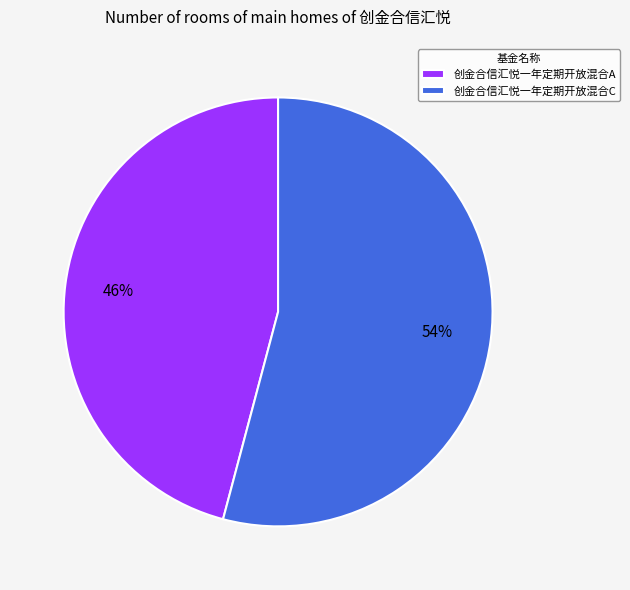

Approximately how many times larger is the value at 创金合信汇悦一年定期开放混合C compared to 创金合信汇悦一年定期开放混合A?

1.2